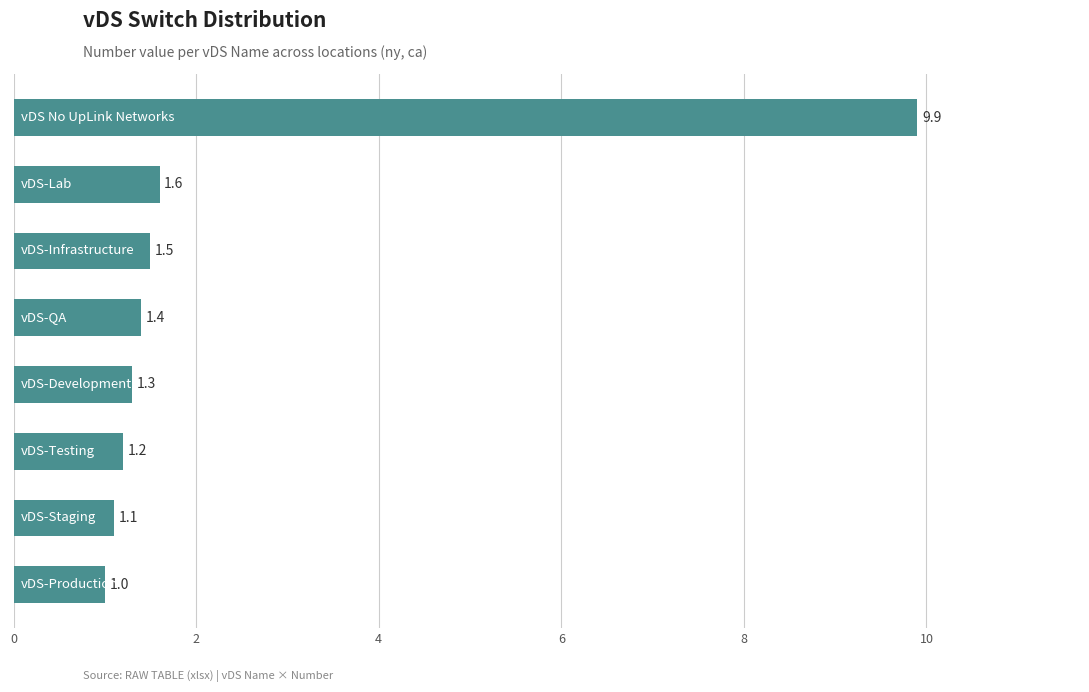

Reading bottom to top, what are all the values shown in this chart?

1.0	1.1	1.2	1.3	1.4	1.5	1.6	9.9